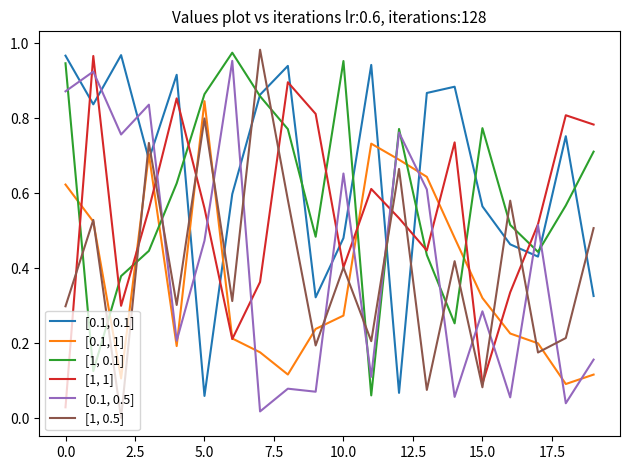

Which series has the largest total across all categories?

[0.1, 0.1]